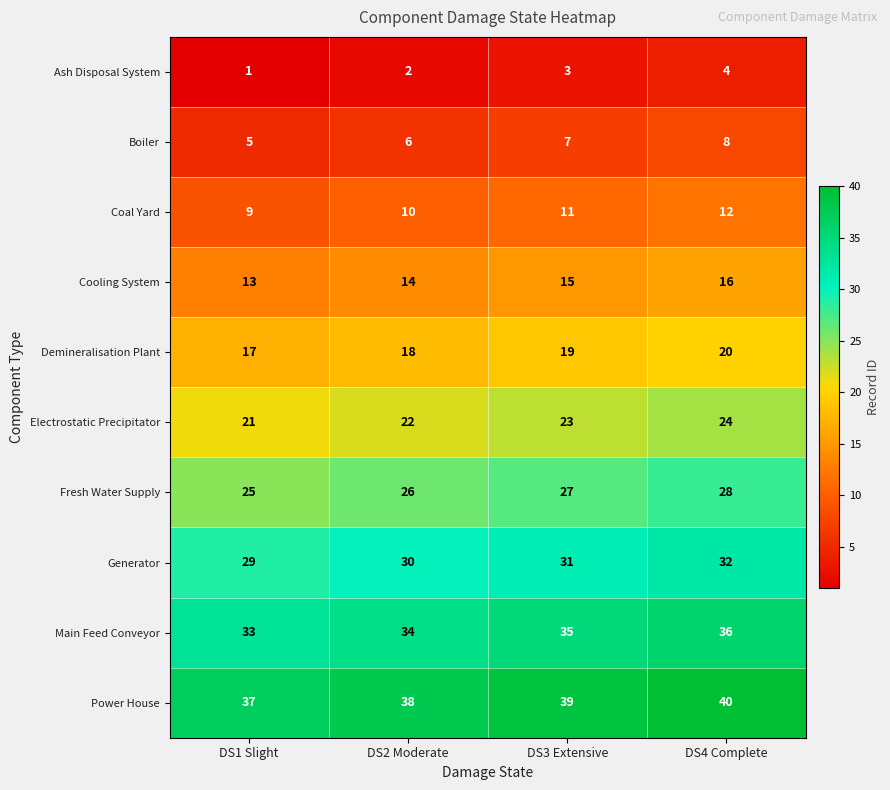

Rank the series by their maximum value, from highest to lowest.

Power House, Main Feed Conveyor, Generator, Fresh Water Supply, Electrostatic Precipitator, Demineralisation Plant, Cooling System, Coal Yard, Boiler, Ash Disposal System